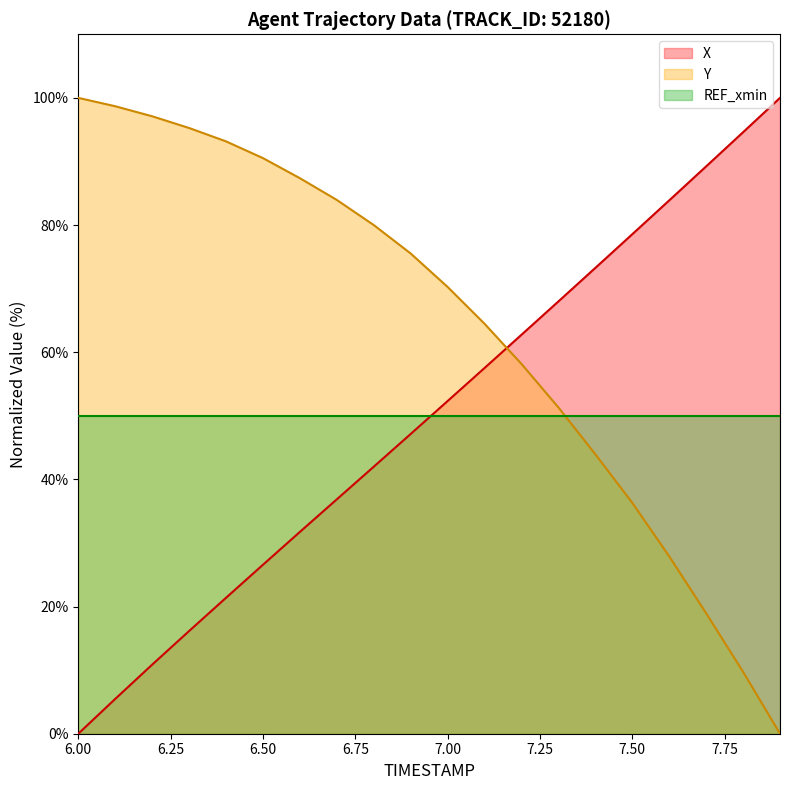

What is the difference between the highest and lowest values at 7.0?

17.9